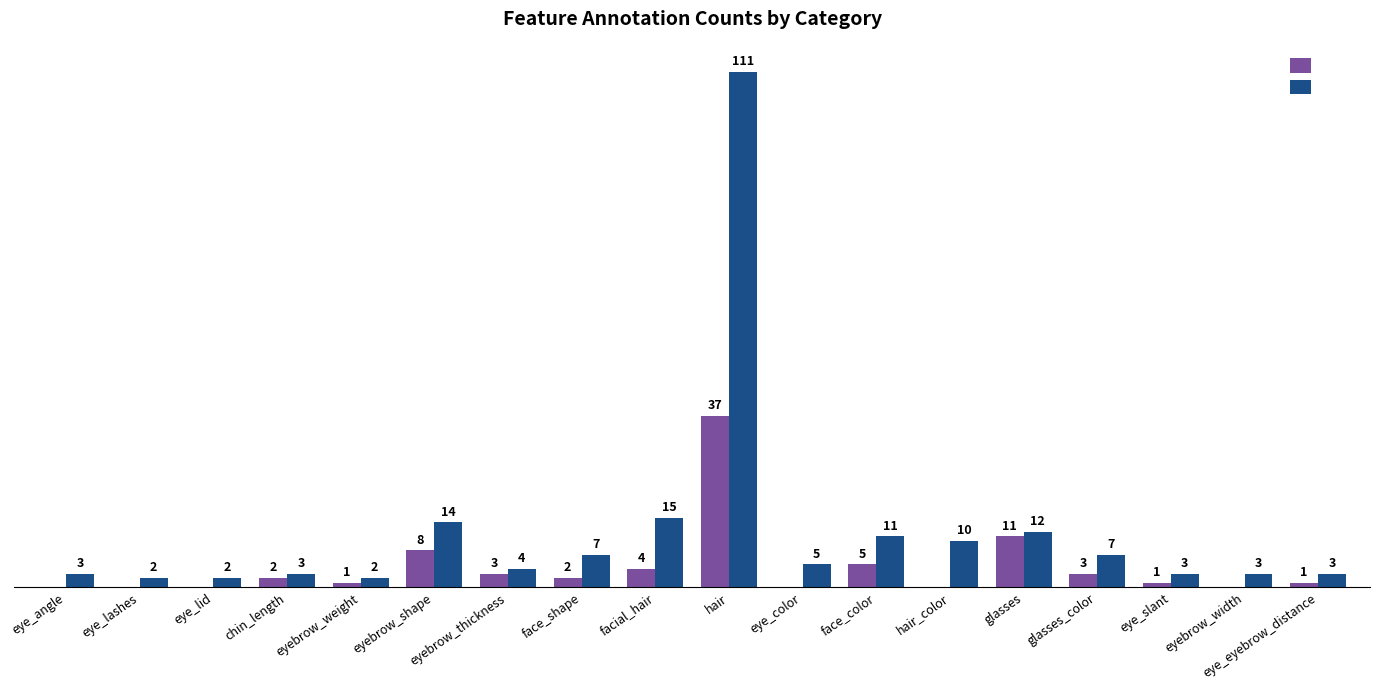

Which series changed the most between face_shape and eye_eyebrow_distance?

col_2